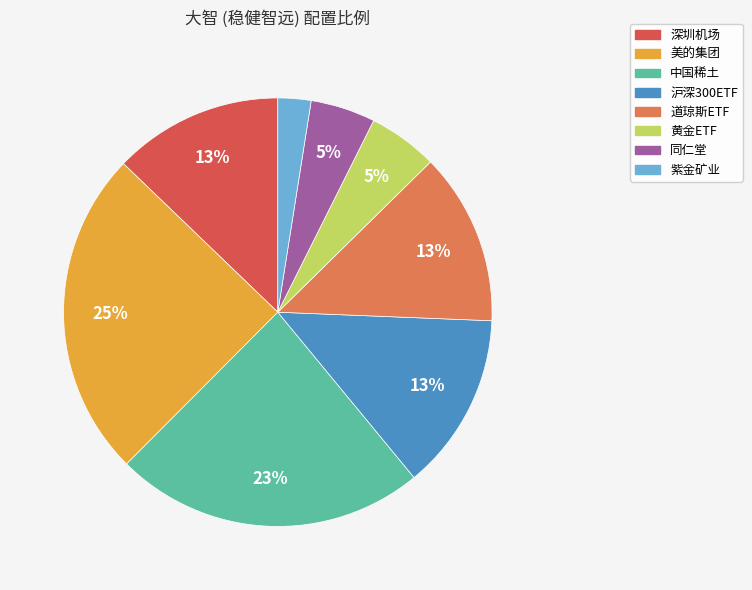

Do 同仁堂 and 美的集团 together represent more than half of the pie?

No